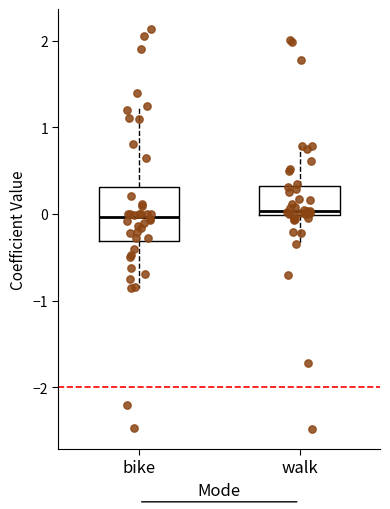

Which box is the tallest, from its lower edge to its upper edge?

bike